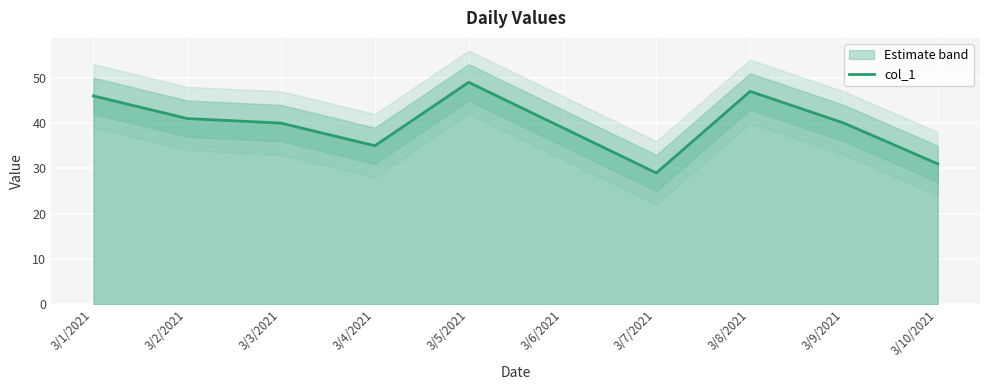

What is the difference between the values at 3/10/2021 and 3/5/2021?

18